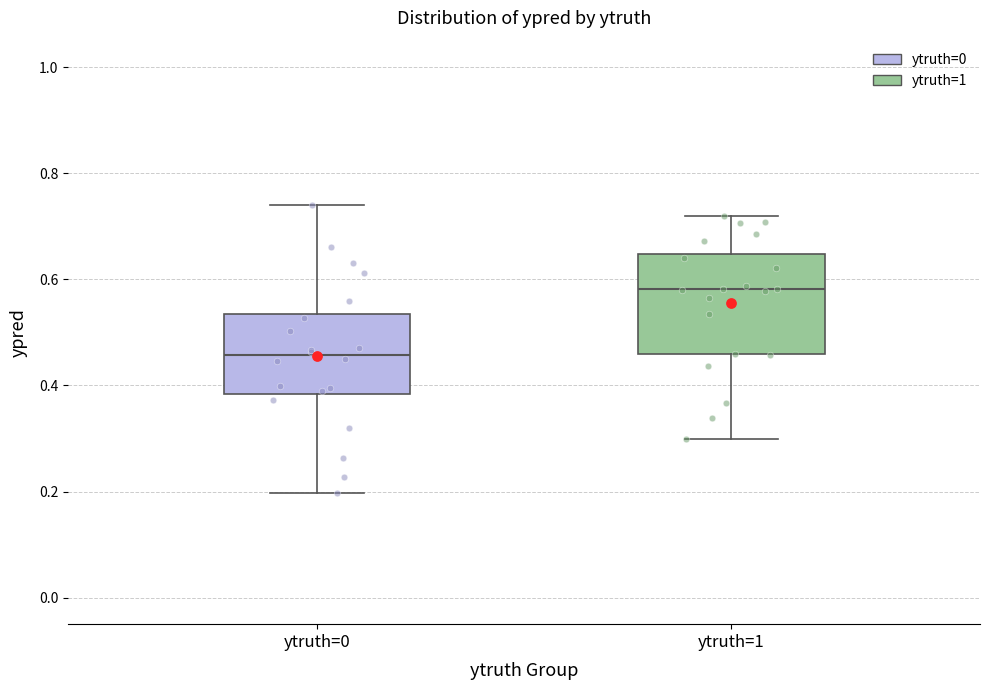

Reading left to right, read every box against the y-axis: the position of its median line, the range the box covers, and the ends of its whiskers. The values are not printed on the chart, so give them approximately, as read against the axis.

ytruth=0: median 0.46, box 0.38 to 0.54, whiskers 0.20 to 0.74
ytruth=1: median 0.58, box 0.46 to 0.64, whiskers 0.30 to 0.72